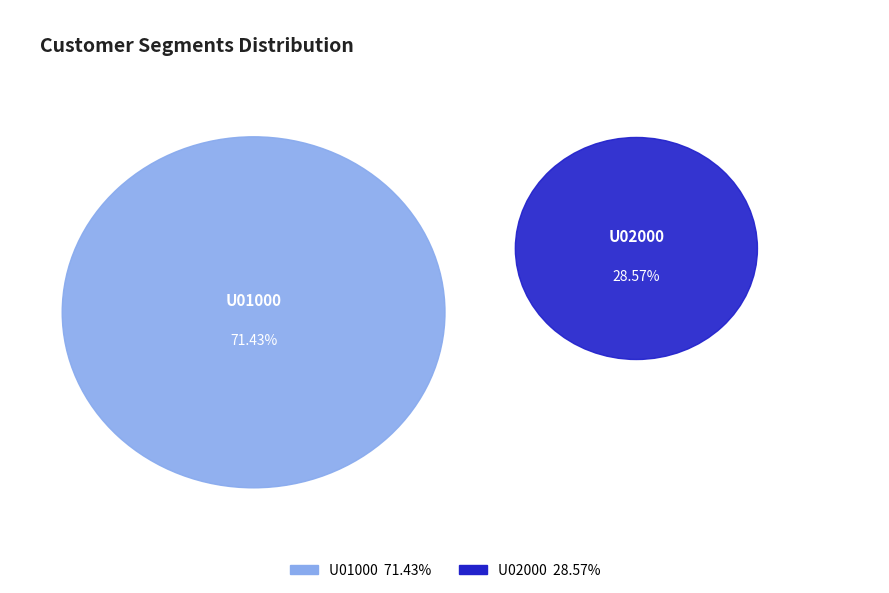

What is the majority slice?

U01000